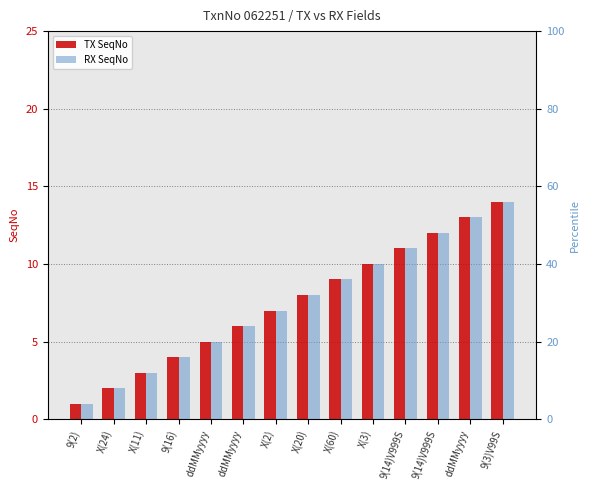

Which has a higher value, 9(14)V999S or X(60)?

9(14)V999S